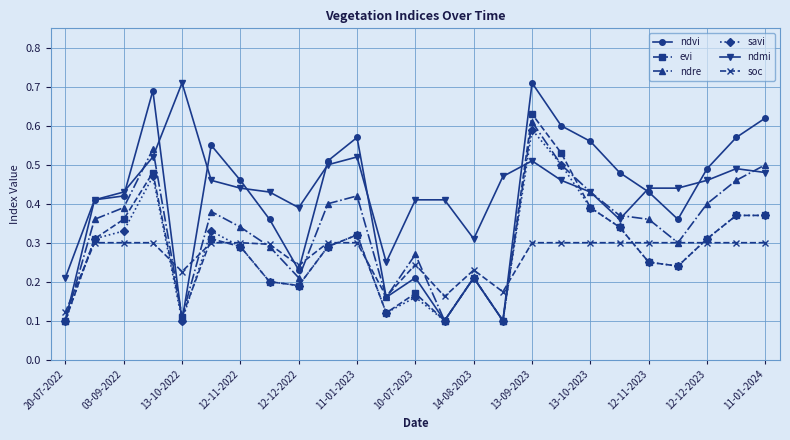

True or false: evi has more than 0 points higher than both neighbors.

True